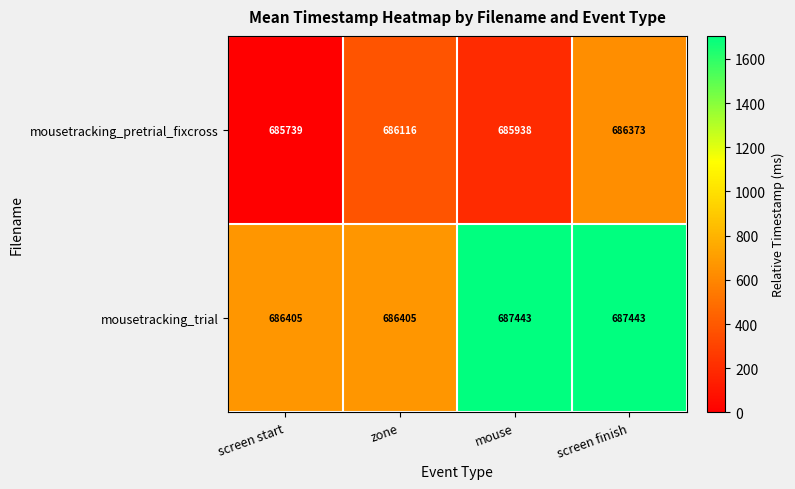

Between mouse and screen finish, which series saw the biggest shift?

mousetracking_pretrial_fixcross